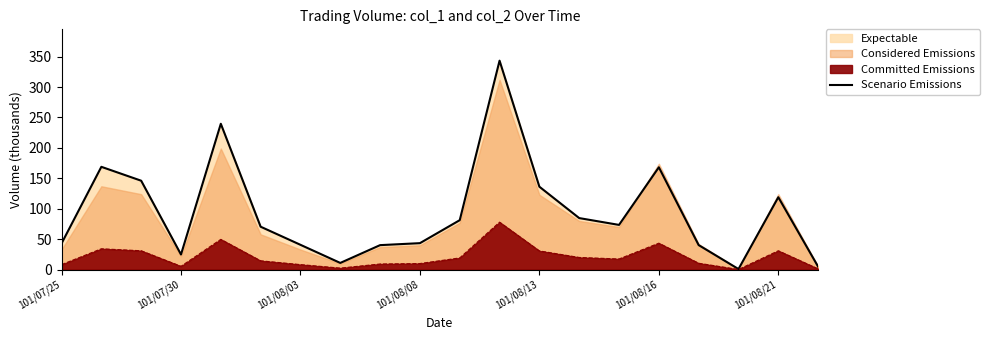

Reading right to left, list all the values displayed in this chart.

4.8	119.0	0.9	40.3	168.2	73.5	84.7	136.3	343.4	81.3	43.5	40.2	11.0	40.8	70.5	239.7	24.9	146.1	168.9	43.0